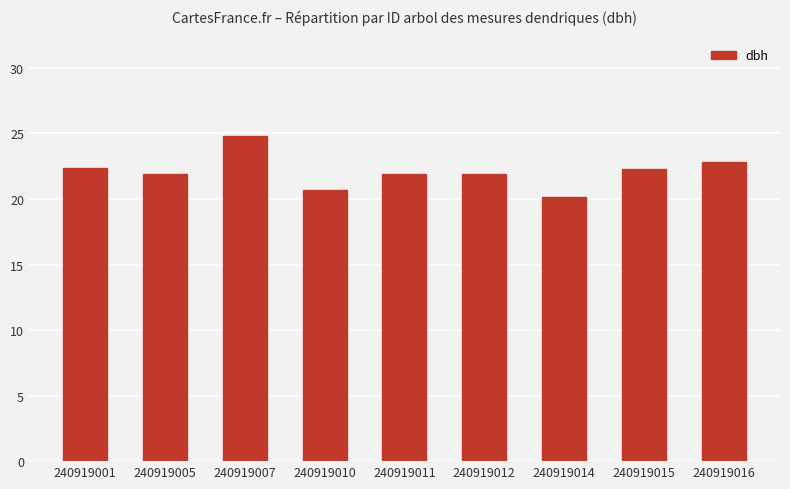

Read the value at 240919010.

20.7